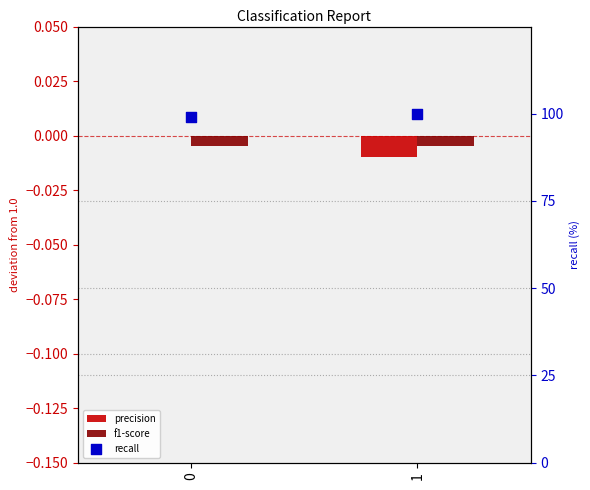

What is the total value across all series at 1?

100.0